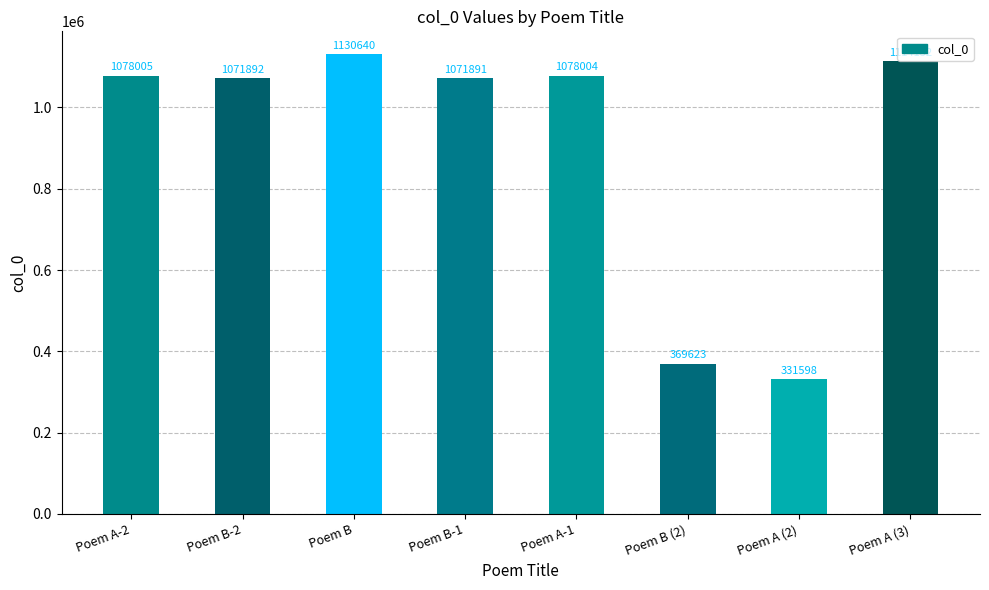

Rank the categories by value from lowest to highest.

Poem A (2), Poem B (2), Poem B-1, Poem B-2, Poem A-1, Poem A-2, Poem A (3), Poem B